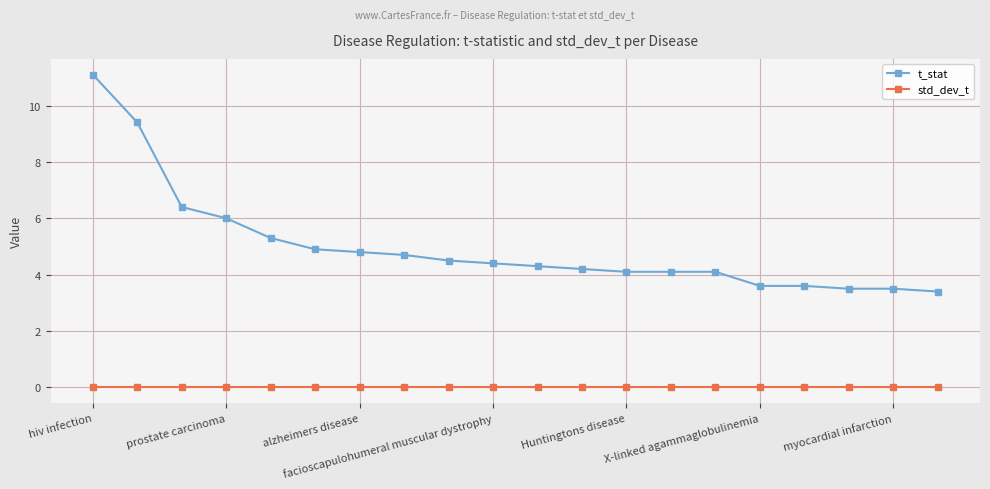

True or false: t_stat and std_dev_t cross at least once.

False